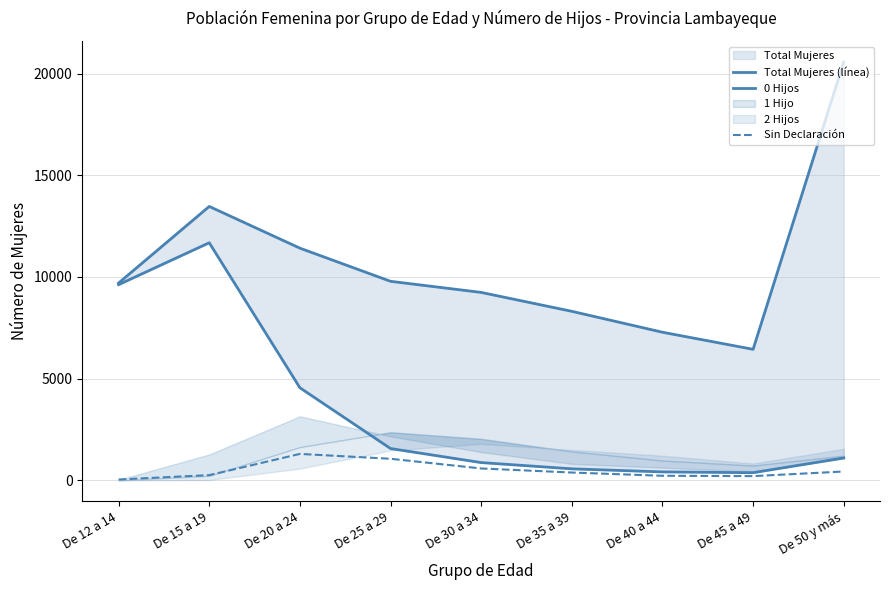

True or false: Total Mujeres (línea) and Sin Declaración cross at least once.

False